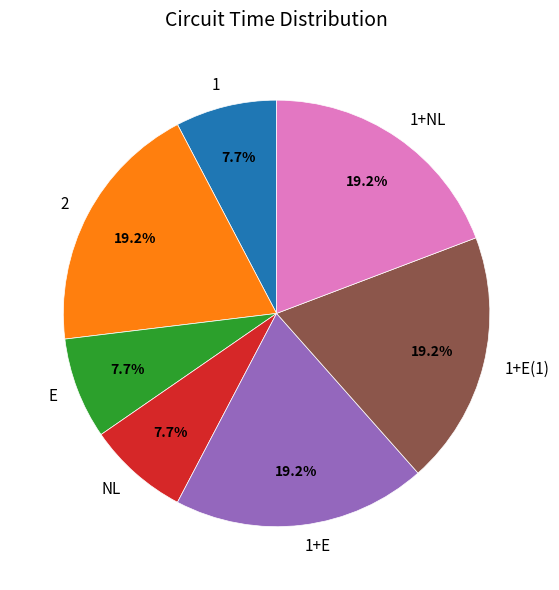

Does E account for over 50% of the chart?

No